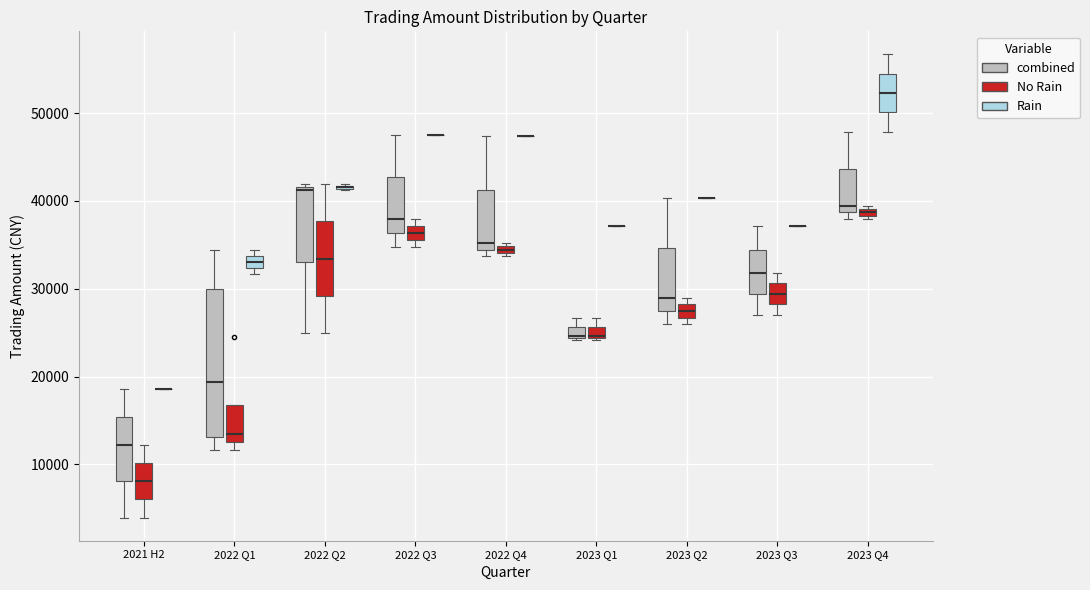

Which box is the tallest, from its lower edge to its upper edge?

2022 Q1 (combined)